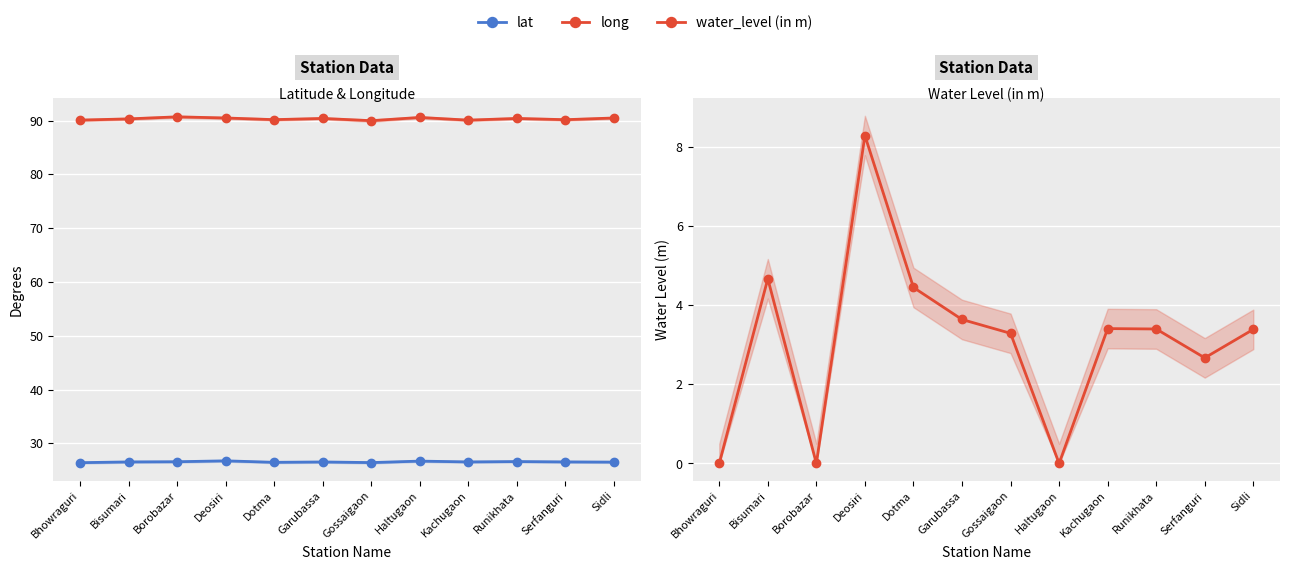

Count the lat values in the range 26 to 27.

12